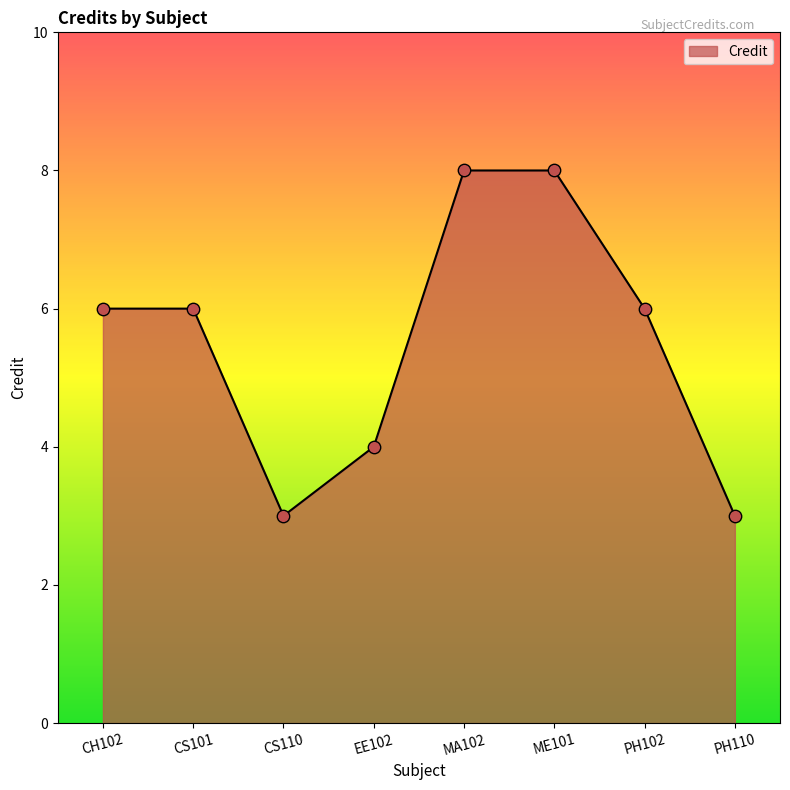

Approximately how many times larger is the value at EE102 compared to CS110?

1.3